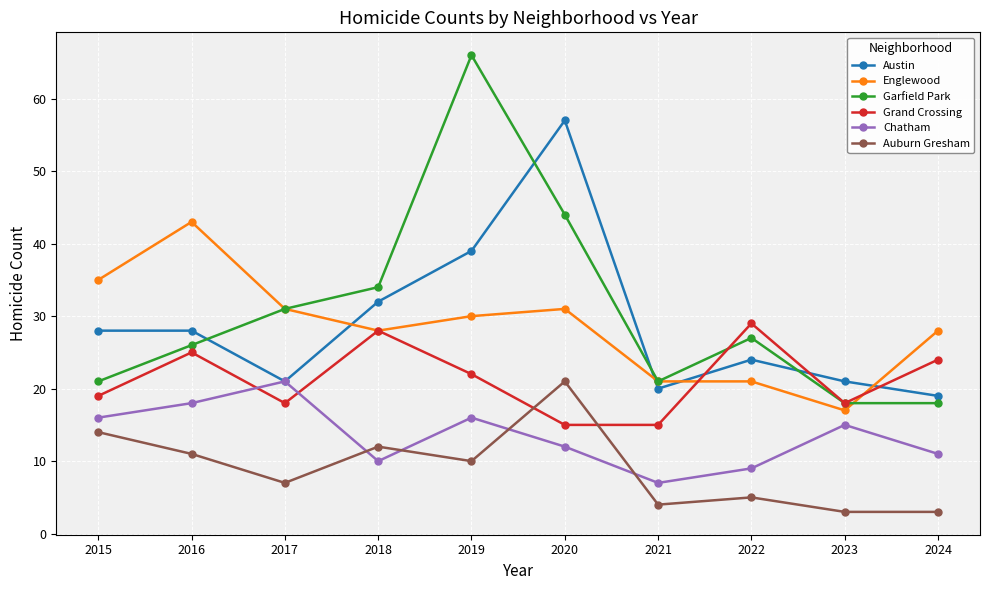

True or false: Englewood and Chatham intersect in this chart.

False